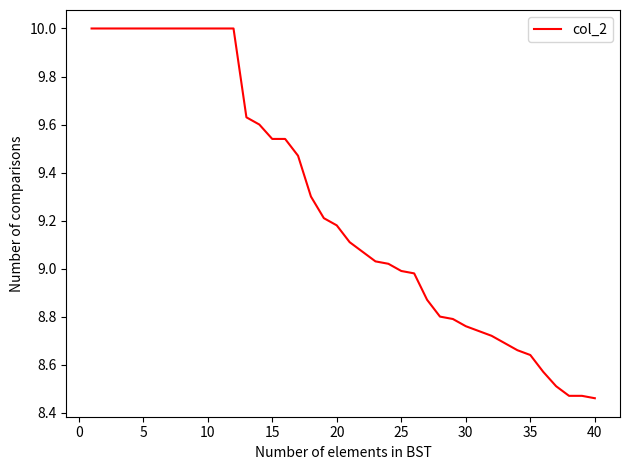

What is the difference between the maximum and minimum values?

1.5